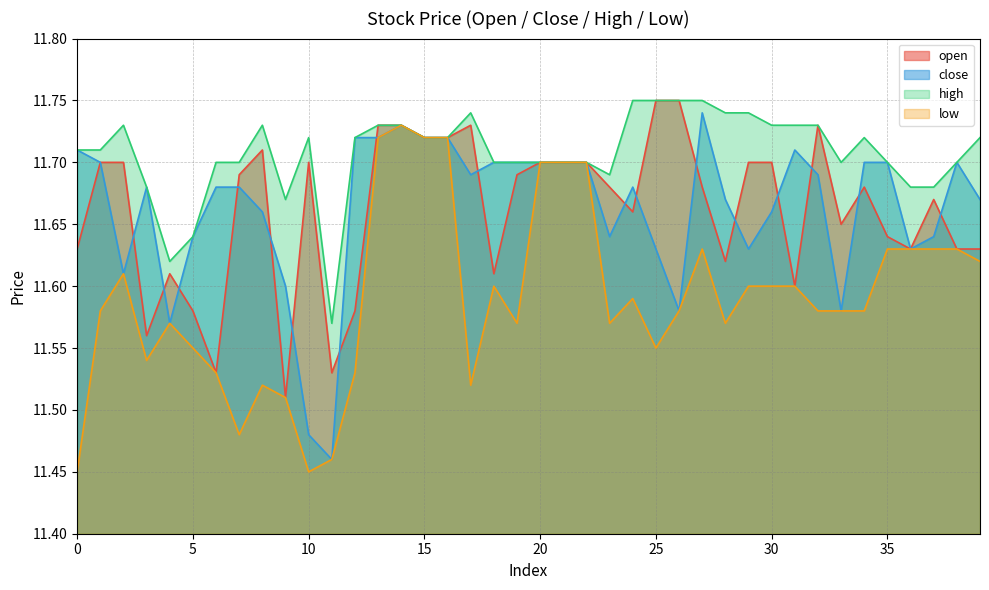

What are all the series names shown in the legend?

open, close, high, low